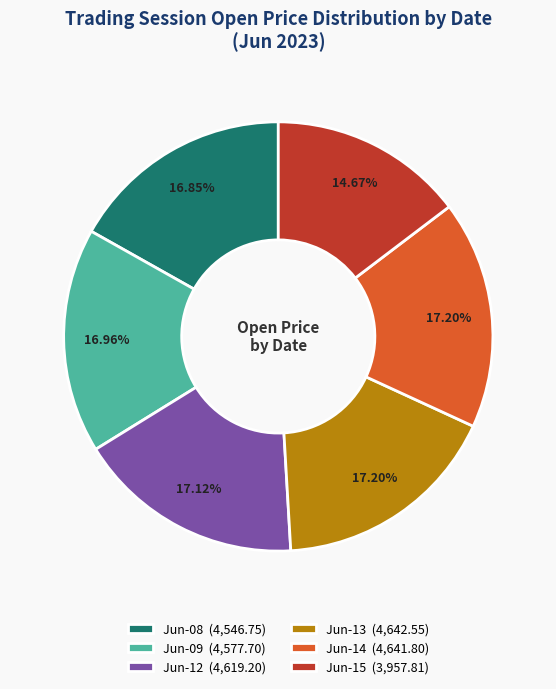

Approximately how many times larger is the value at Jun-13 (4,642.55) compared to Jun-14 (4,641.80)?

1.0